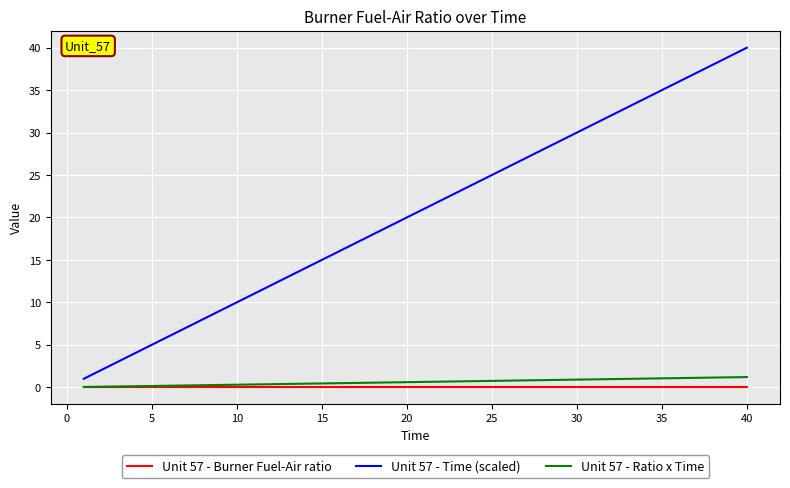

True or false: Unit 57 - Time (scaled) and Unit 57 - Ratio x Time intersect in this chart.

False